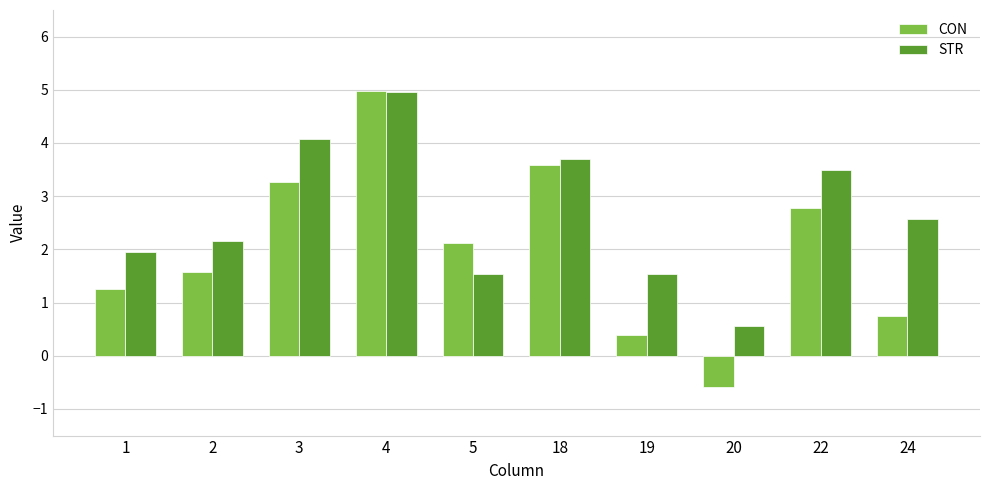

Reading left to right, extract all data points from this chart.

CON: 1.2	1.6	3.3	5.0	2.1	3.6	0.4	-0.6	2.8	0.7
STR: 2.0	2.2	4.1	5.0	1.5	3.7	1.5	0.6	3.5	2.6